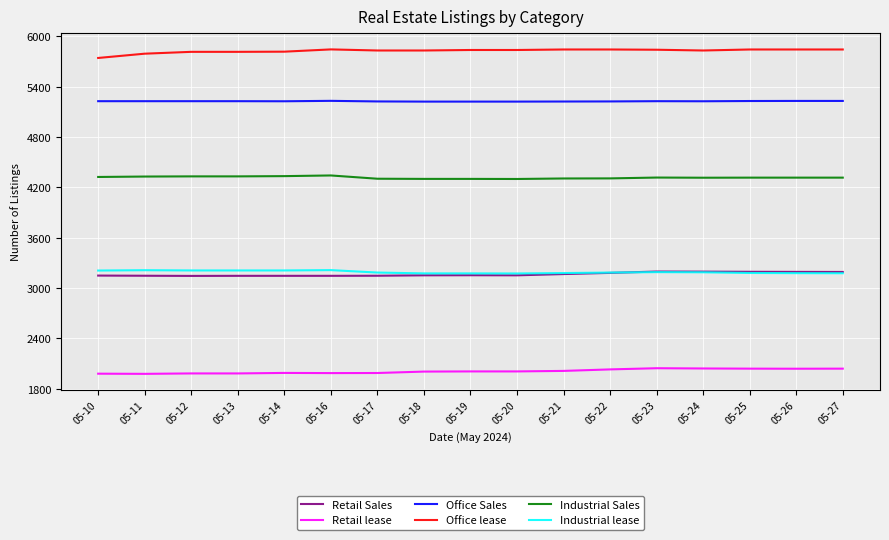

What is the difference between the highest and lowest values at 05-27?

3803